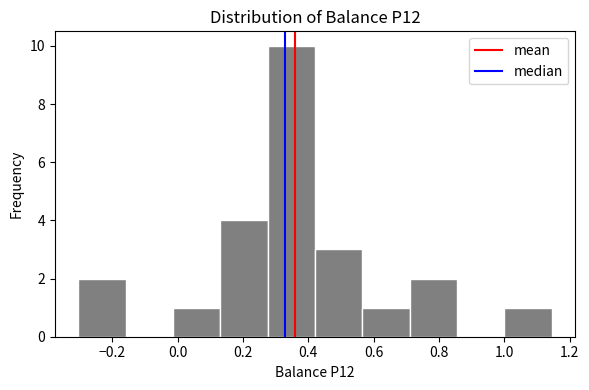

Reading left to right, list every bar in this chart as the range it spans on the x-axis followed by its height. Neither the bar edges nor the heights are printed on the chart, so give them approximately, as read against the axes.

-0.30 to -0.16: 2
-0.16 to -0.02: 0
-0.02 to 0.14: 1
0.14 to 0.28: 4
0.28 to 0.42: 10
0.42 to 0.56: 3
0.56 to 0.72: 1
0.72 to 0.86: 2
0.86 to 1.00: 0
1.00 to 1.14: 1